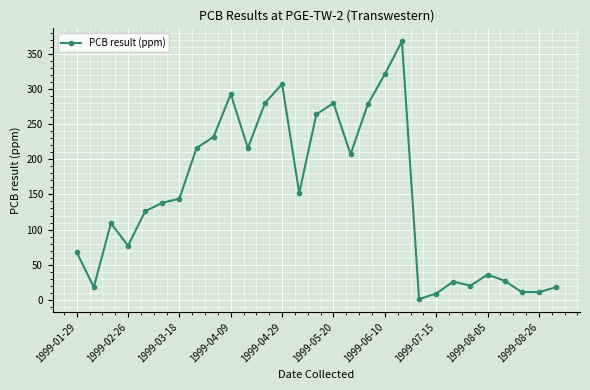

True or false: the data has more than 2 interior local peaks.

True